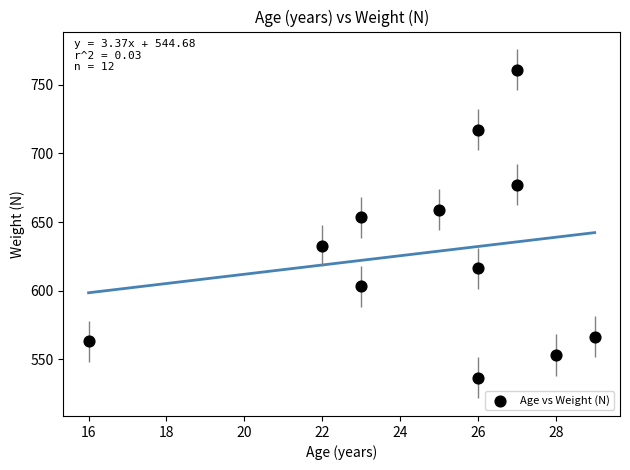

What Y value in the scatter plot is closest to 648?

653.6